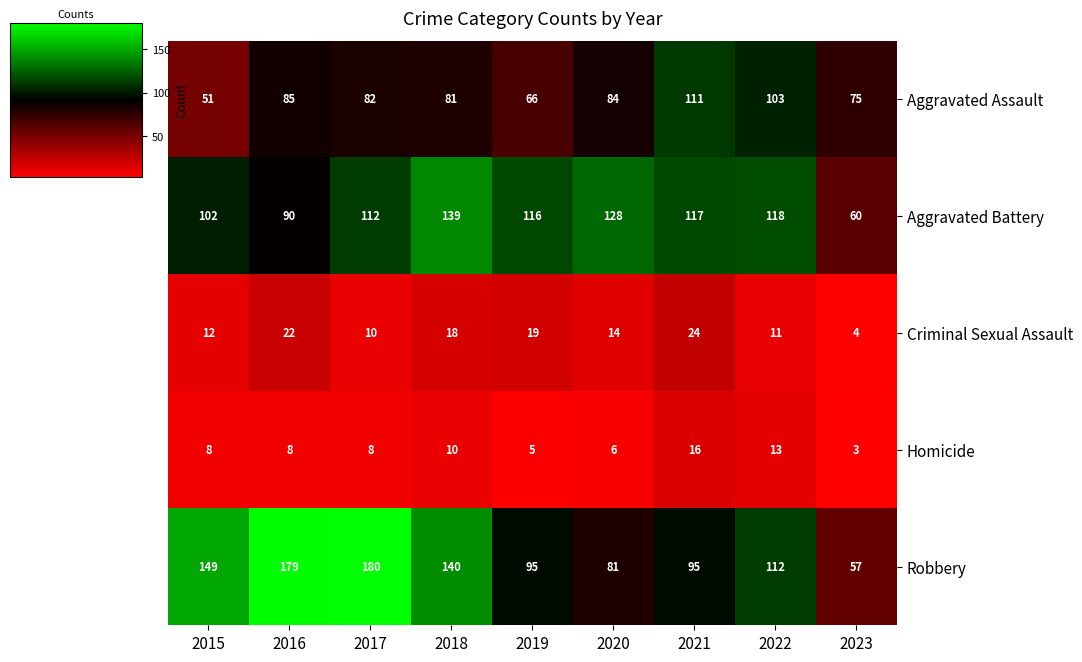

True or false: Homicide has a value of 6 at 2020.

True